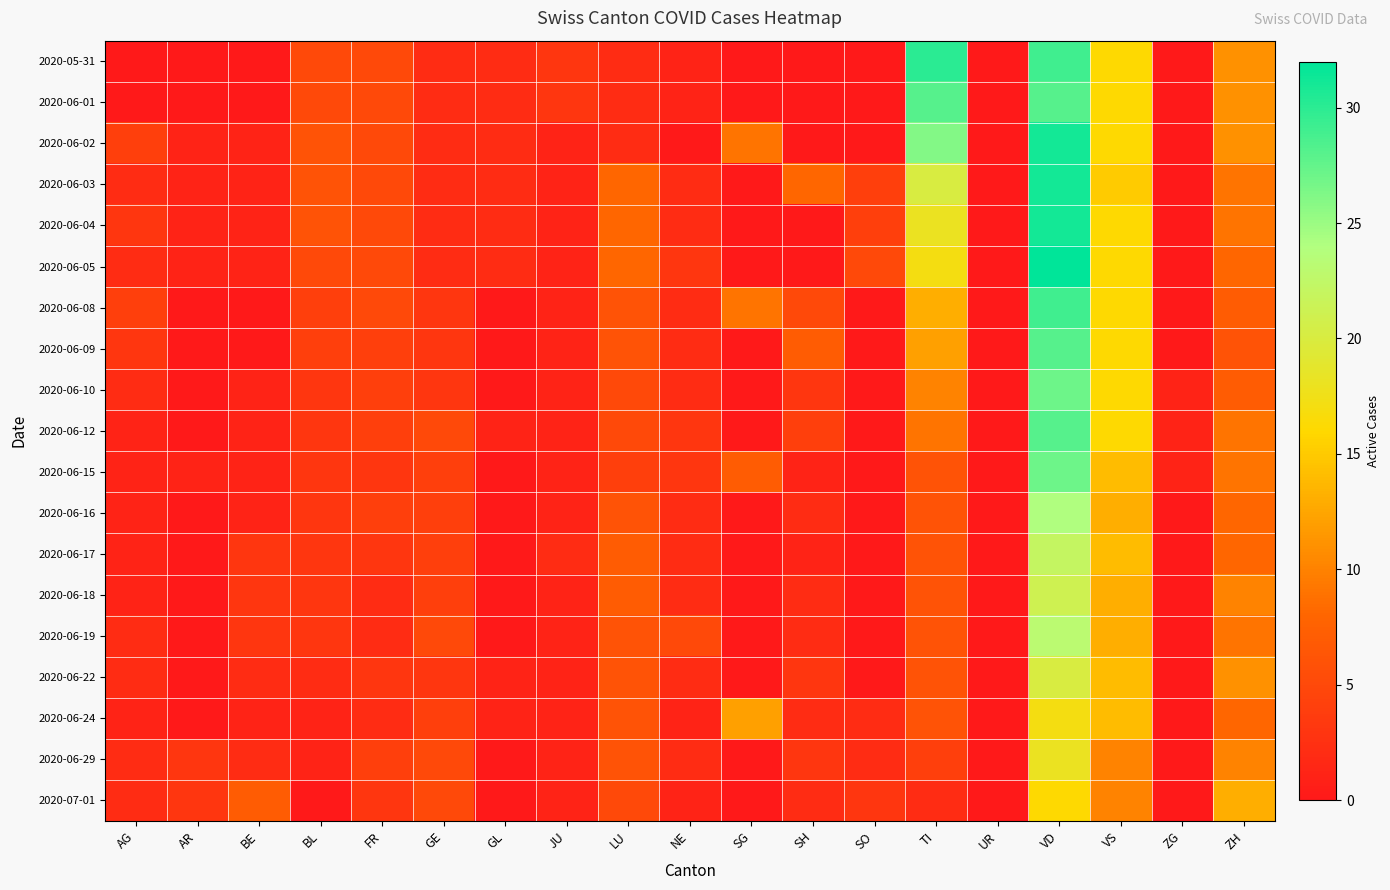

What is the spread (max minus min) of values at SG?

12